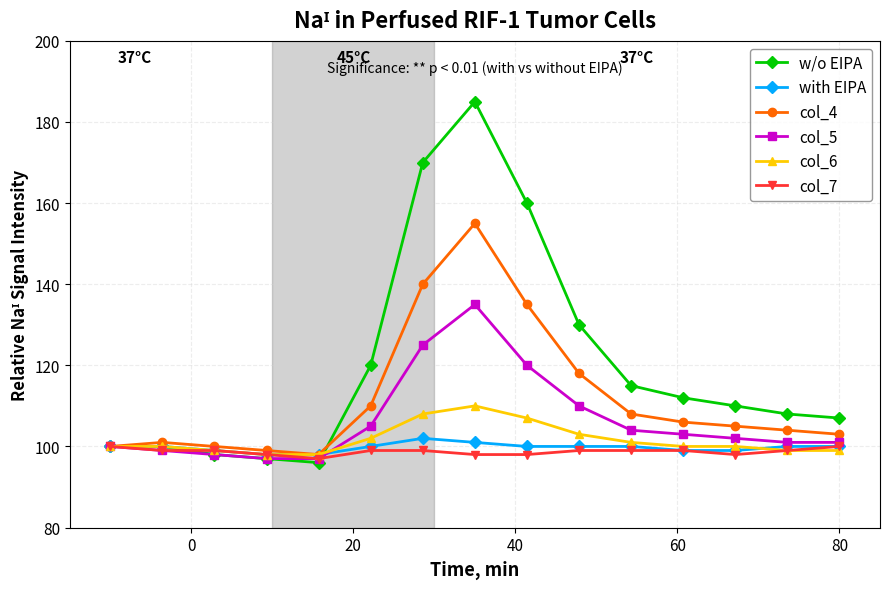

Reading left to right, what are all the values shown in this chart?

w/o EIPA: 100	100	98	97	96	120	170	185	160	130	115	112	110	108	107
with EIPA: 100	100	99	98	98	100	102	101	100	100	100	99	99	100	100
col_4: 100	101	100	99	98	110	140	155	135	118	108	106	105	104	103
col_5: 100	99	98	97	97	105	125	135	120	110	104	103	102	101	101
col_6: 100	100	99	98	98	102	108	110	107	103	101	100	100	99	99
col_7: 100	99	99	98	97	99	99	98	98	99	99	99	98	99	100